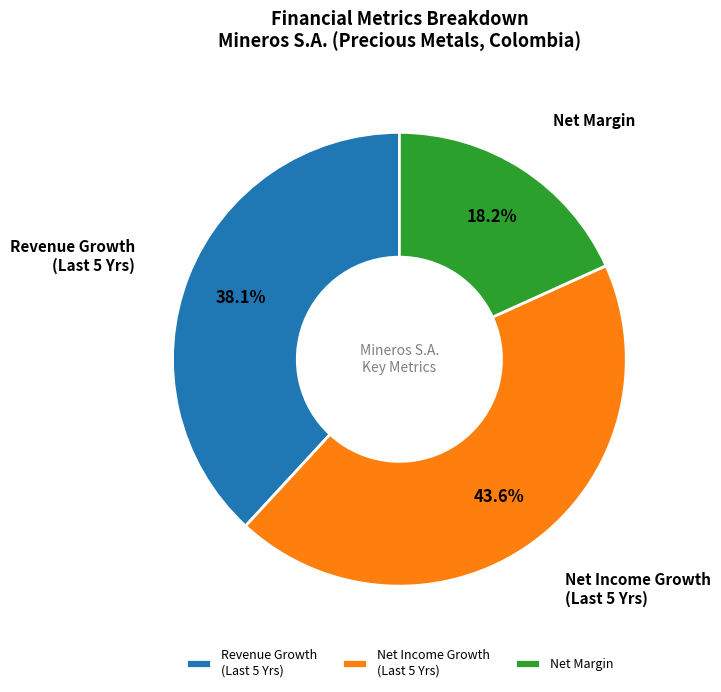

Is there any slice that represents more than half of the pie?

No